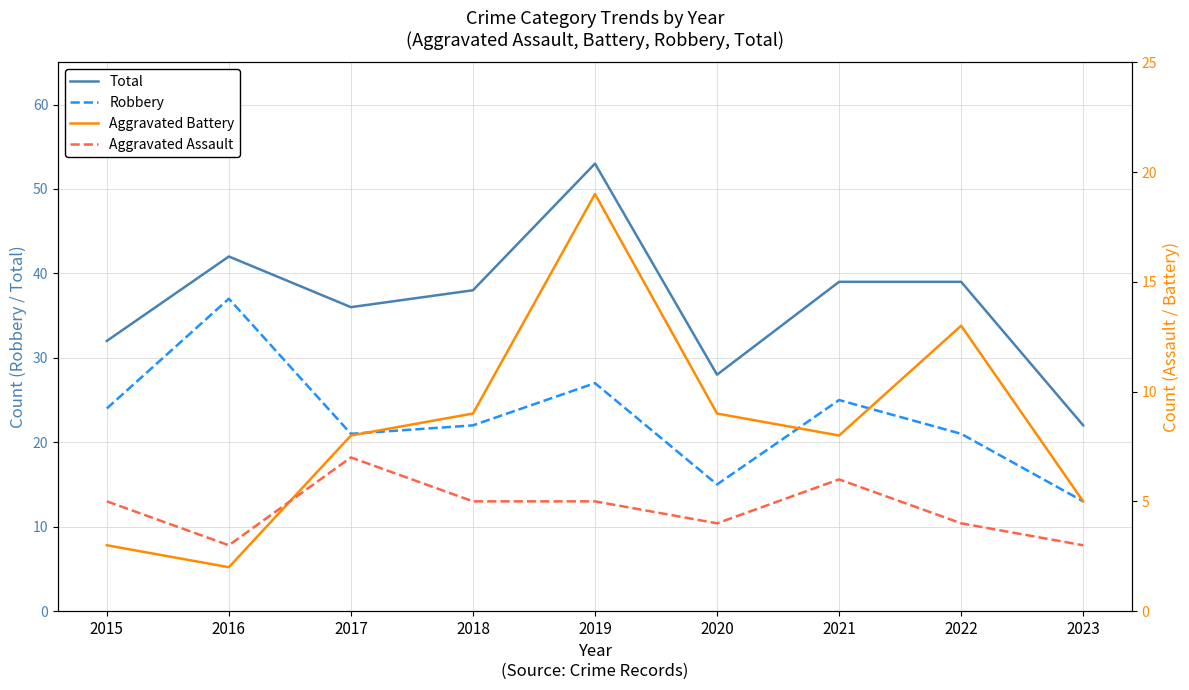

True or false: Robbery and Total cross at least once.

False